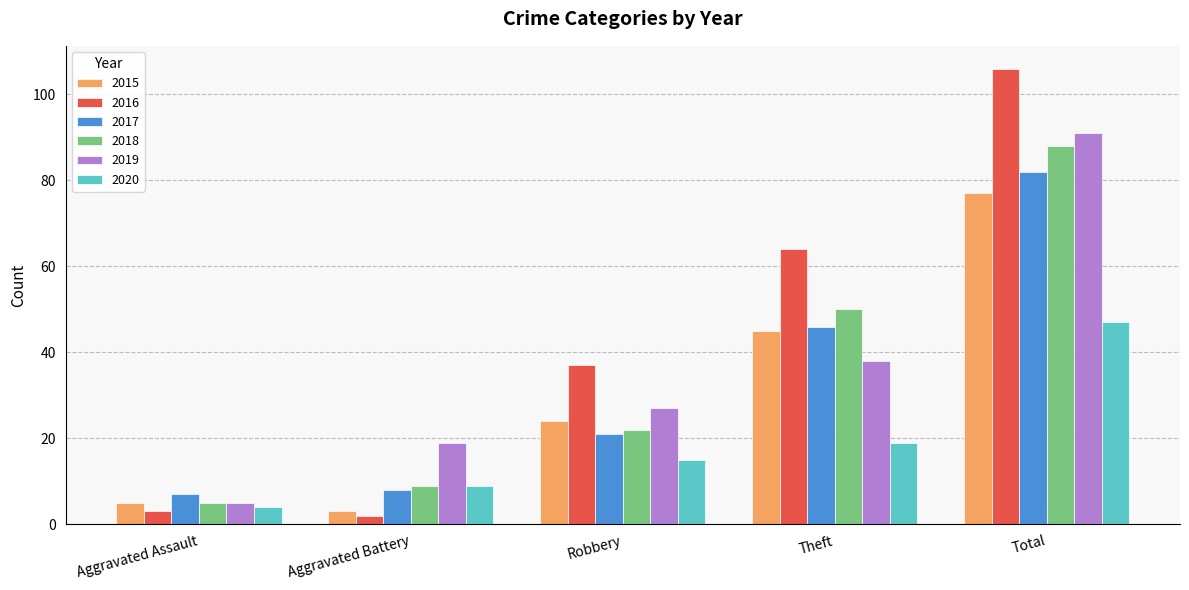

What is the difference between the 2019 values at Robbery and Total?

64